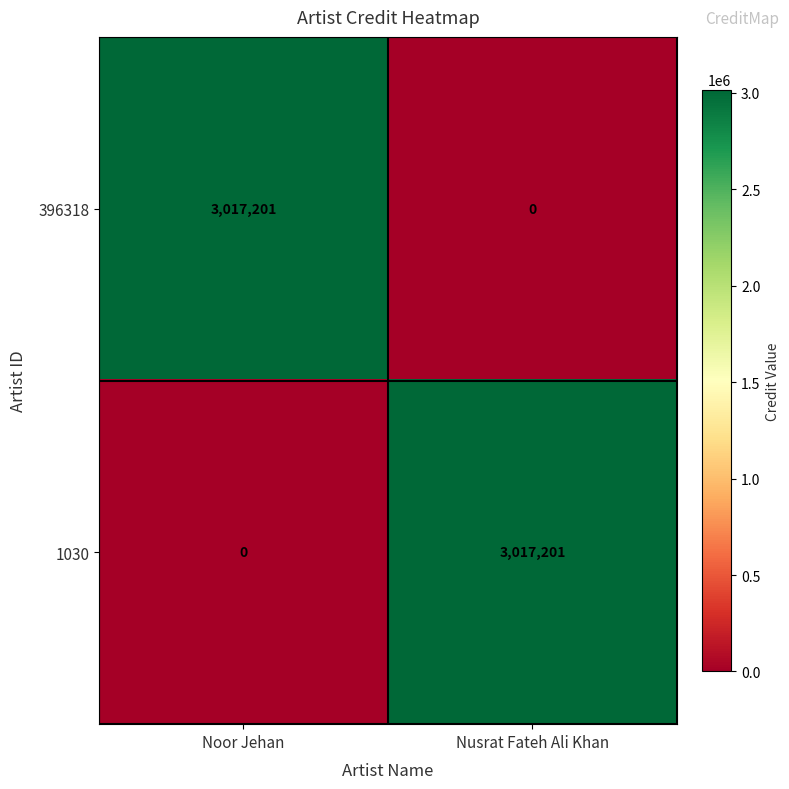

What is the maximum value shown in the chart?

3017201